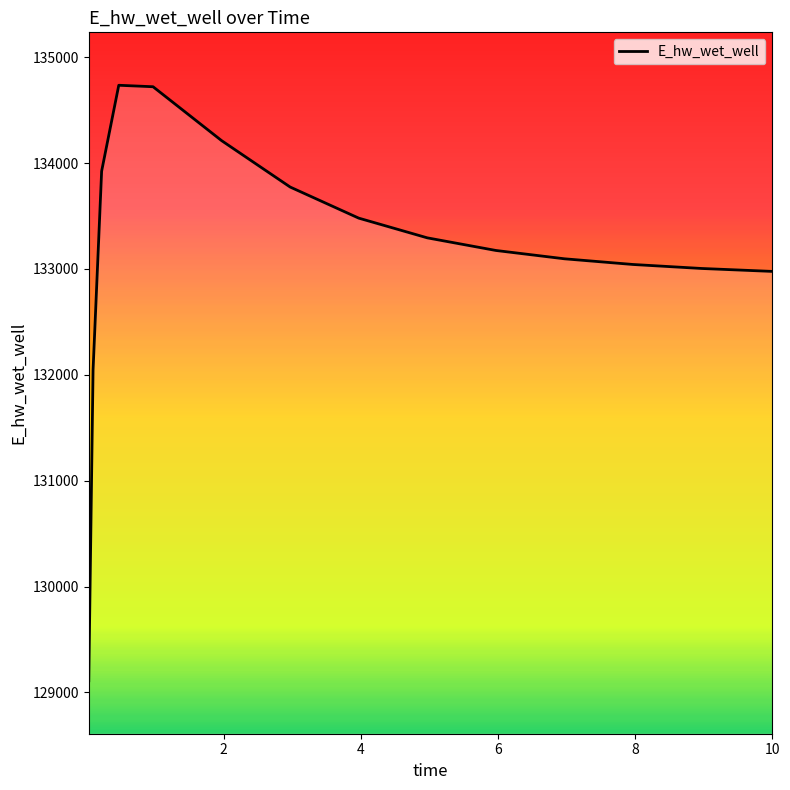

What is the minimum value shown in the chart?

129110.1